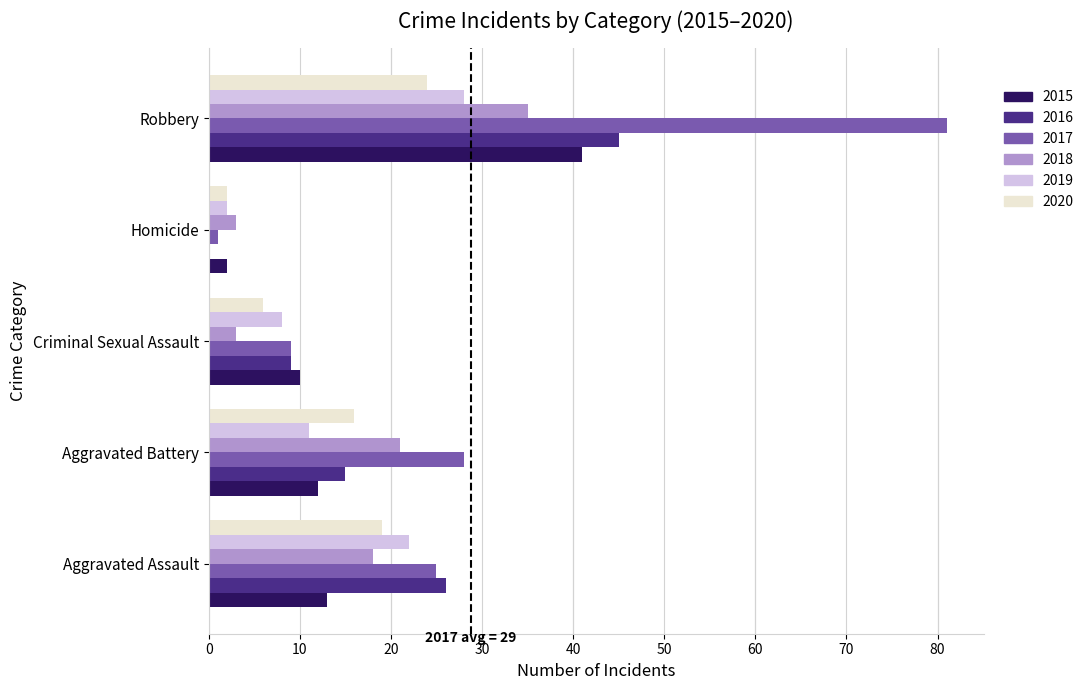

Is the value of 2019 at Aggravated Battery greater than the value of 2016 at Criminal Sexual Assault?

Yes